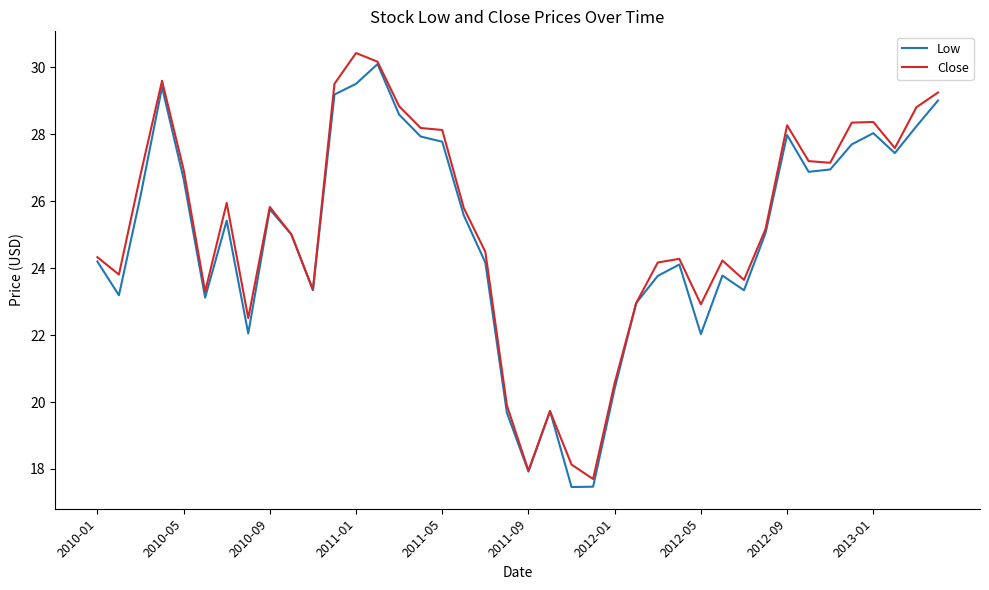

What is the lowest value of the Low series?

17.5